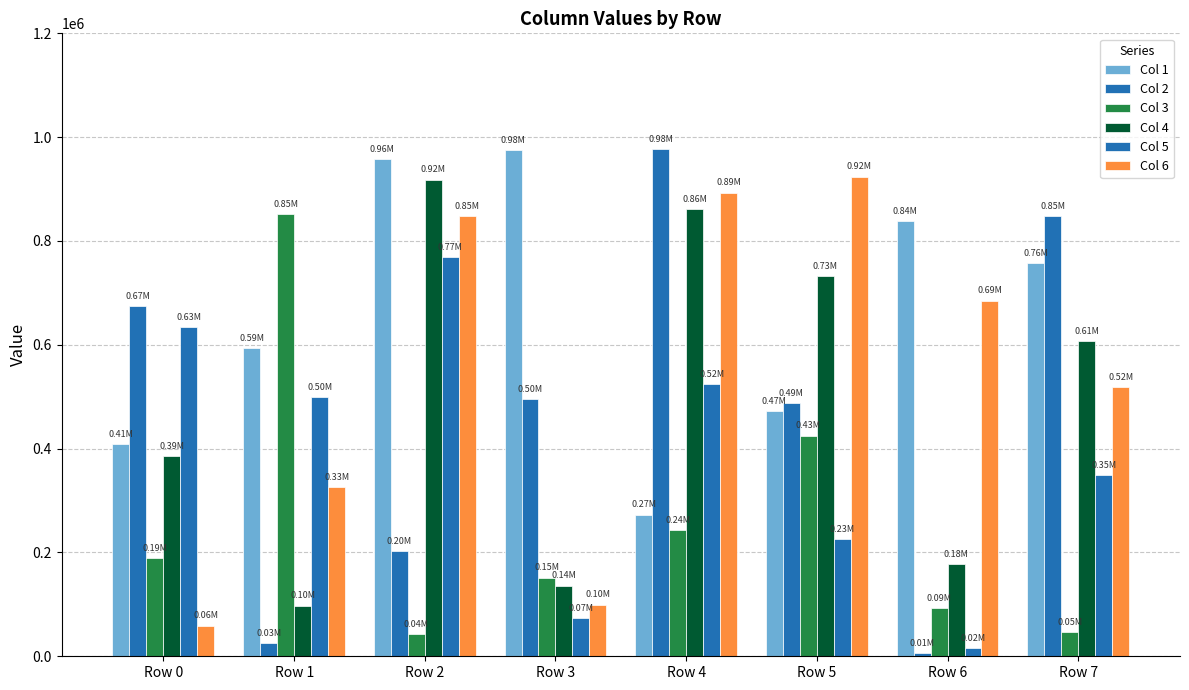

Does the chart contain stacked bars?

No